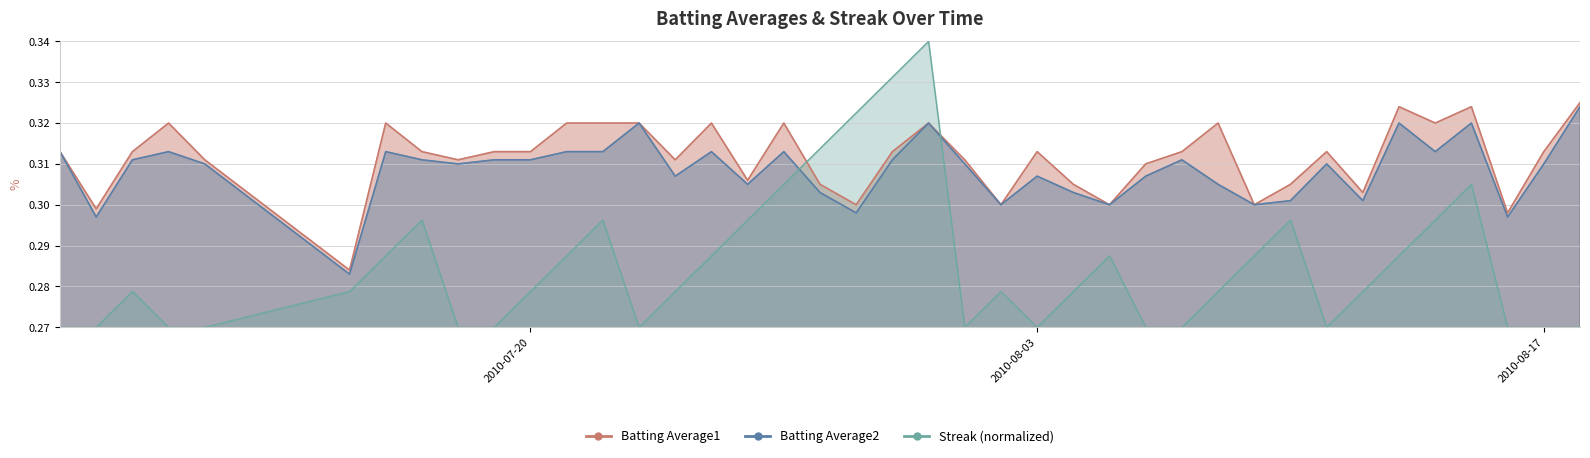

After their last crossing, which series has the higher values: Batting Average2 or Streak (normalized)?

Batting Average2